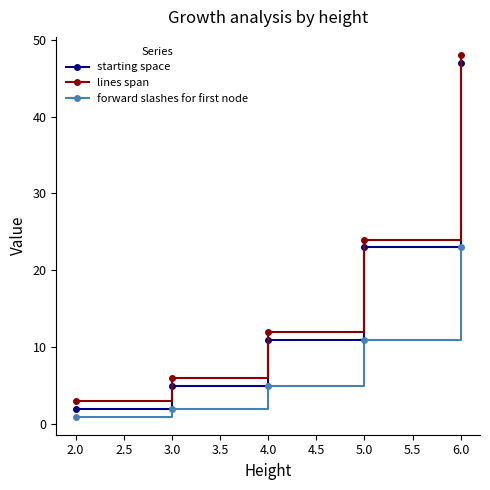

What is the difference between the highest and lowest values at 4.0?

7